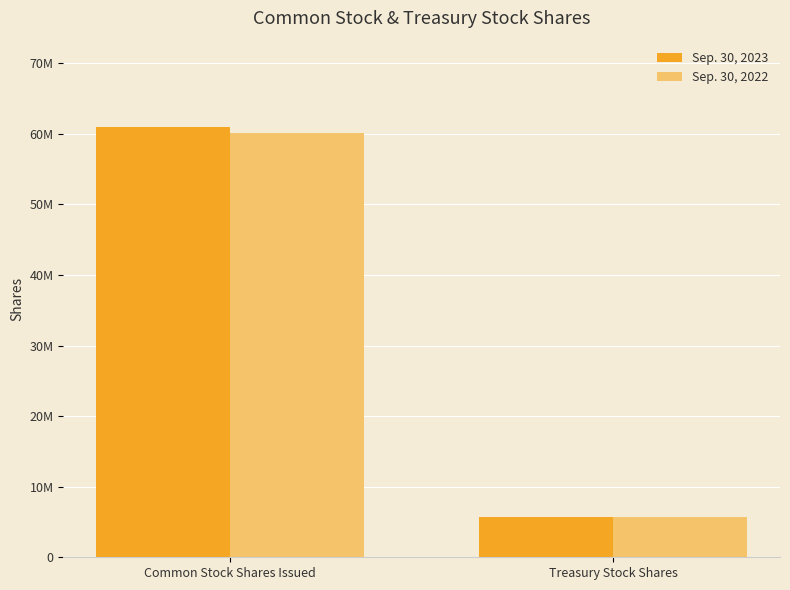

What value does the Sep. 30, 2023 series have at Treasury Stock Shares, to the nearest 10?

5688640